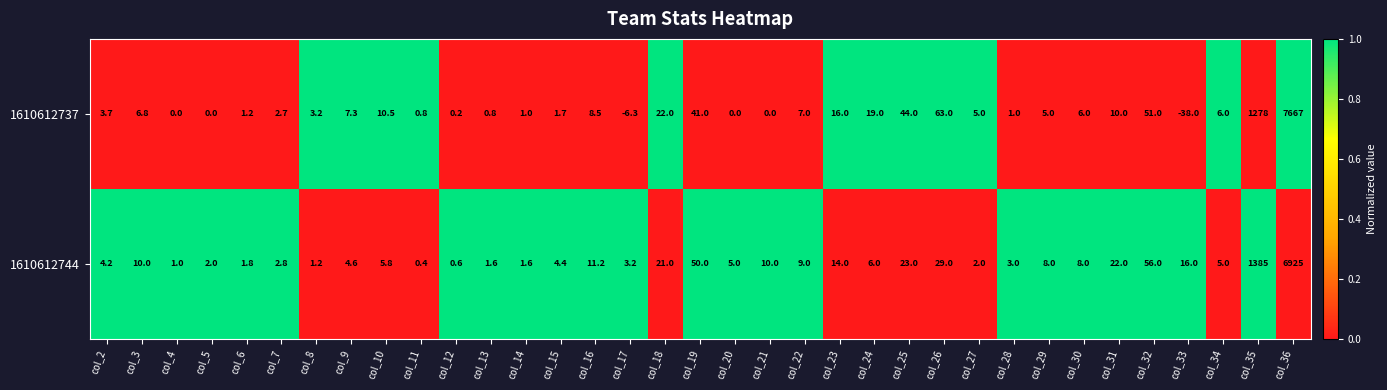

Between col_3 and col_32, which series saw the biggest shift?

1610612744